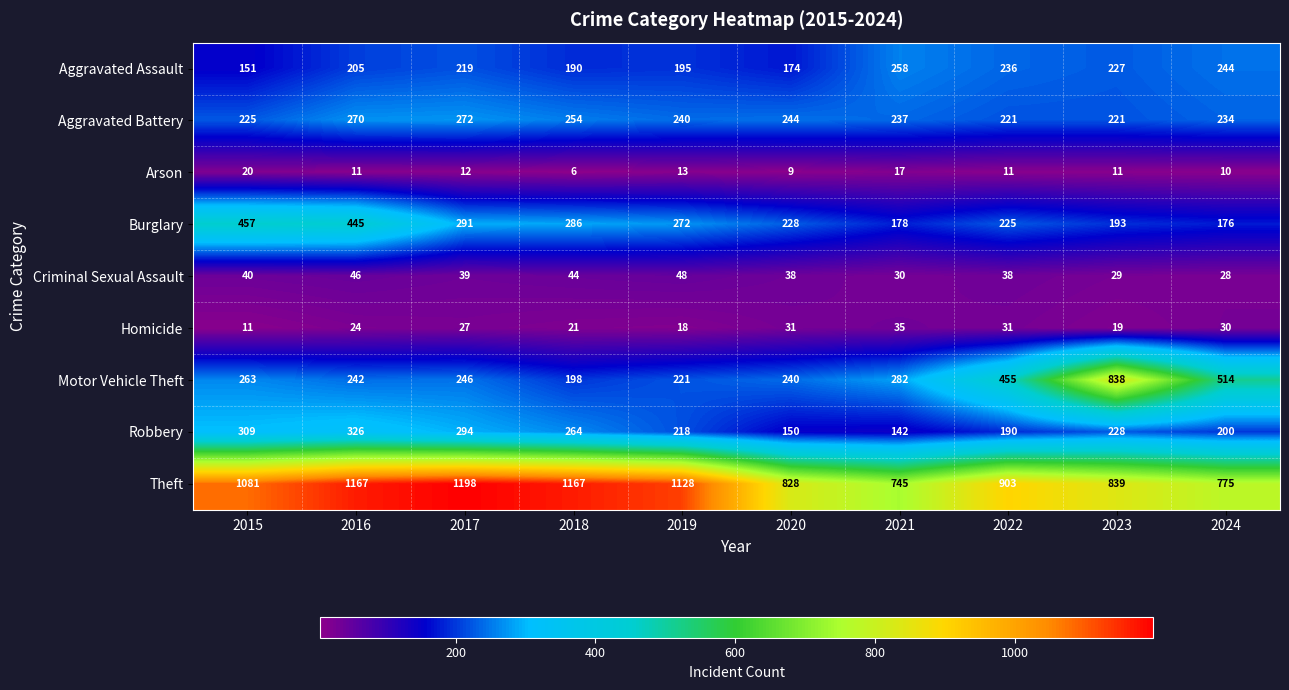

What is the approximate value of Criminal Sexual Assault at 2017, to the nearest 10?

40